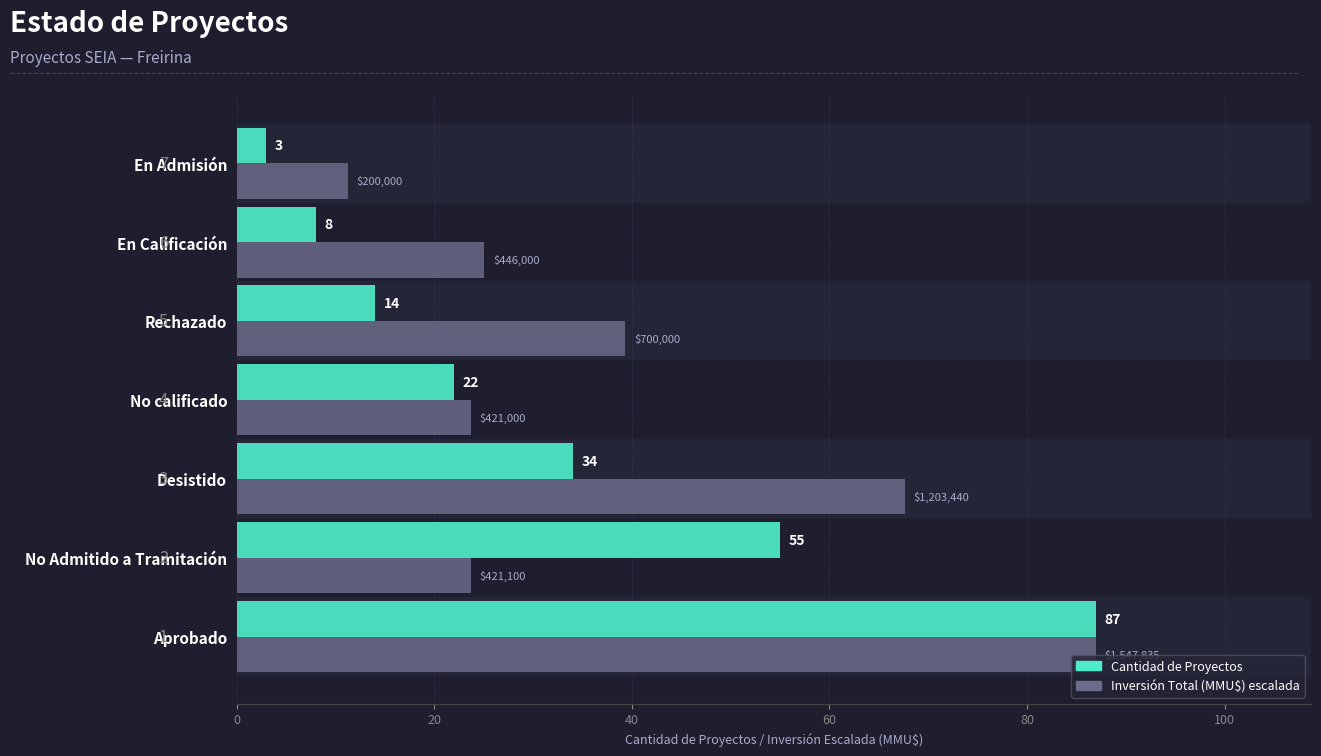

What is the minimum value shown in the chart?

3.0